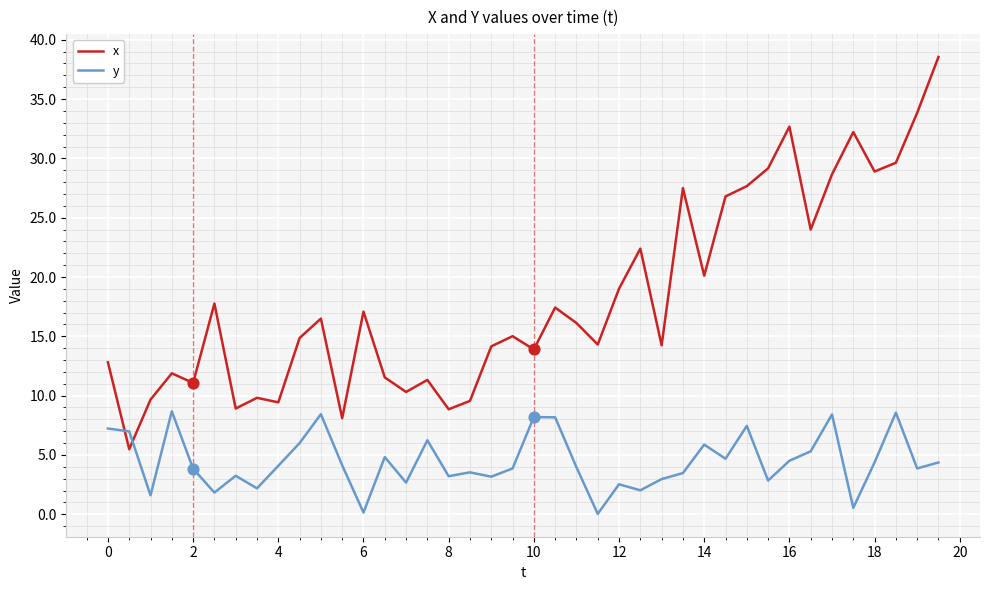

Which series has the largest total across all categories?

x